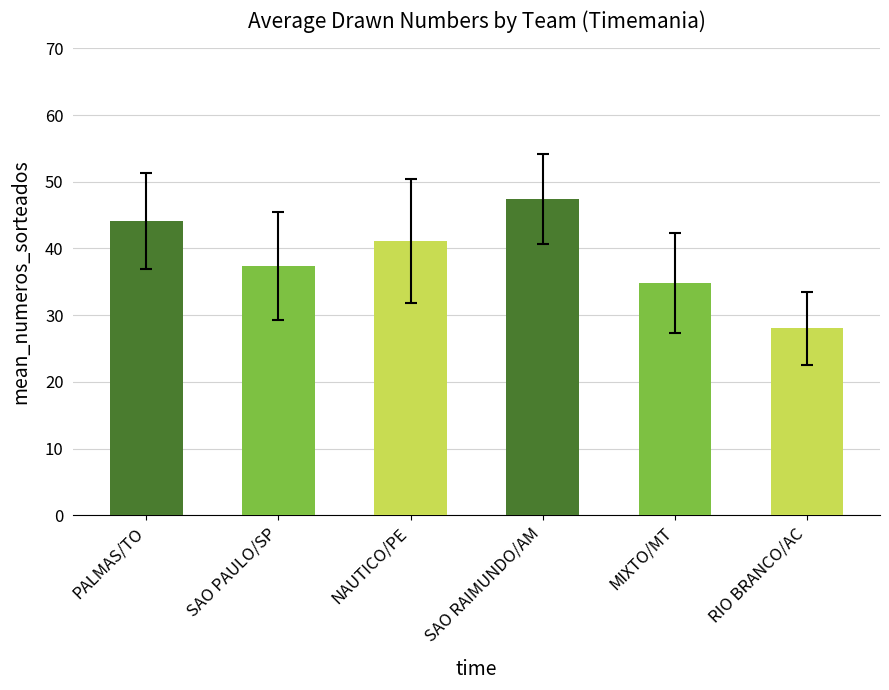

What is the difference between the maximum and minimum values in the mean_numeros_sorteados series?

19.4